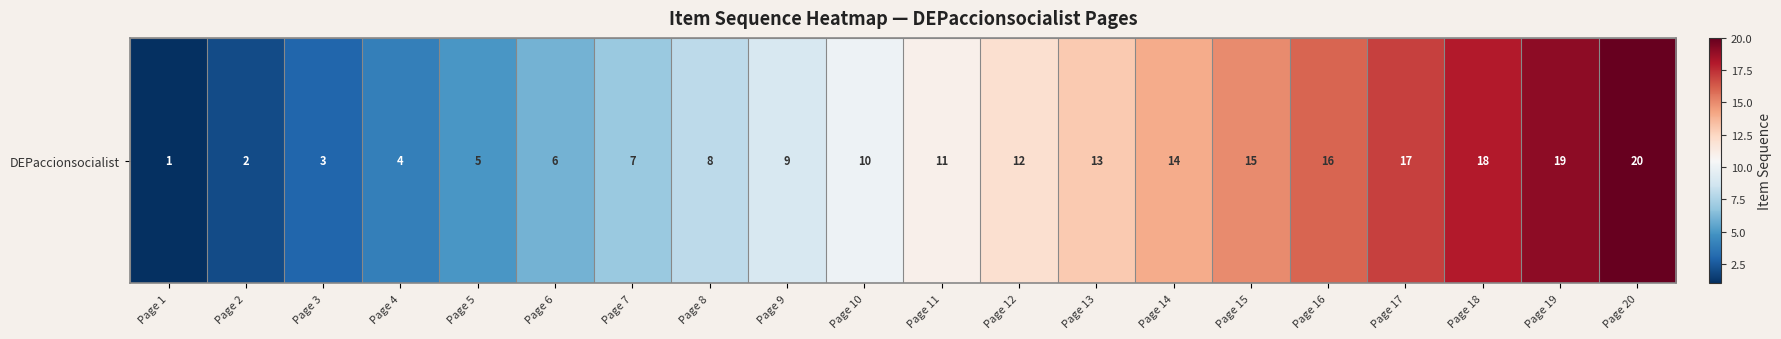

Read the value at Page 16, to the nearest 5.

15